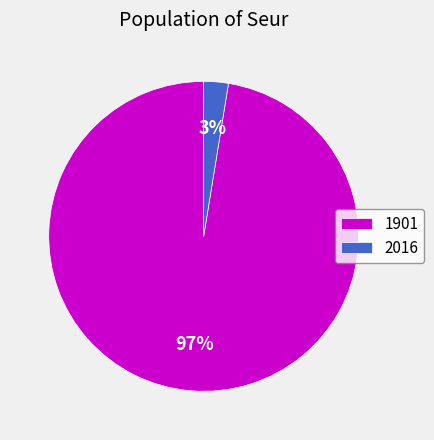

Is there a majority slice in this chart?

Yes